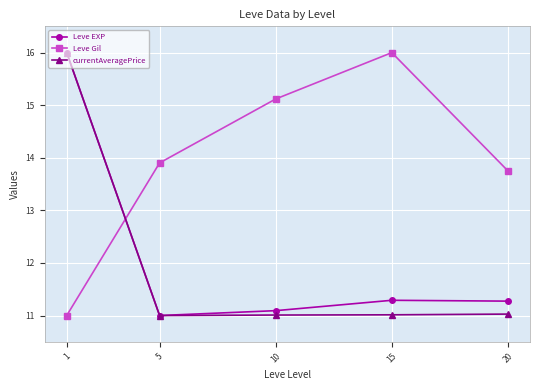

Is it true that Leve Gil equals 21.8 at 15?

False